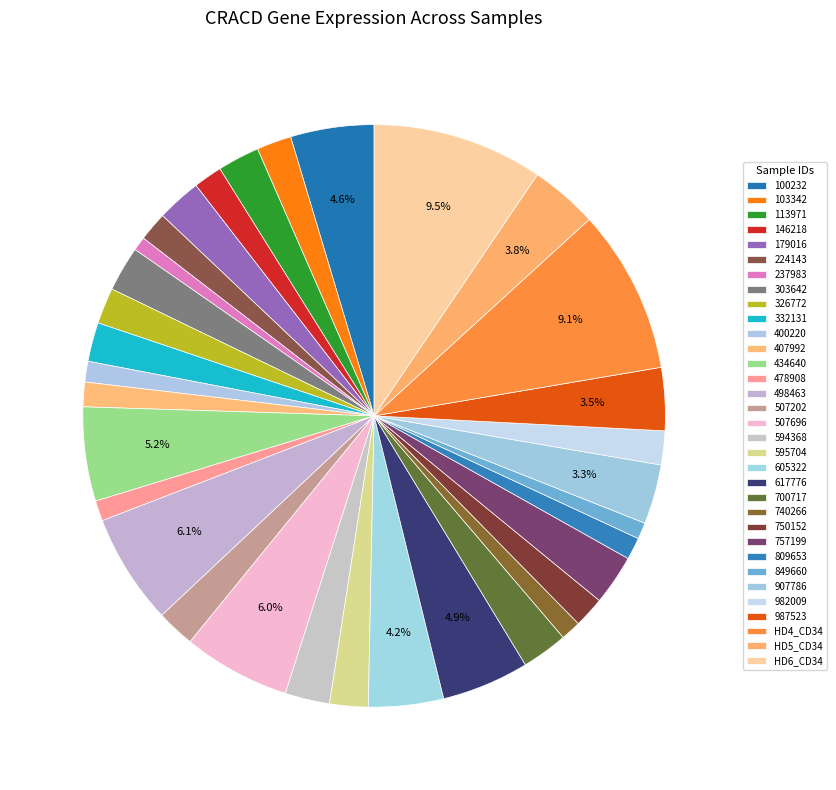

Which category has the biggest portion of the pie?

HD6_CD34